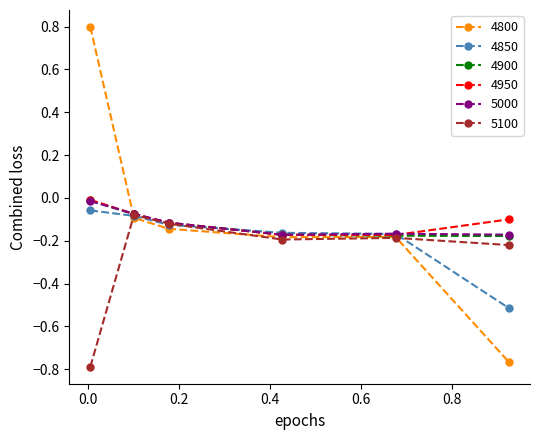

True or false: 4950 has more than 0 points higher than both neighbors.

False